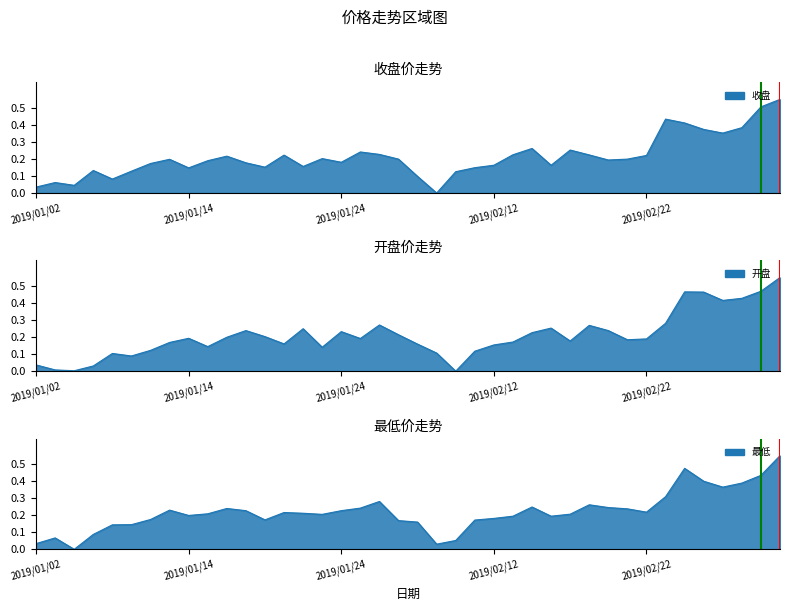

What position from the left is 2019/01/15?

10